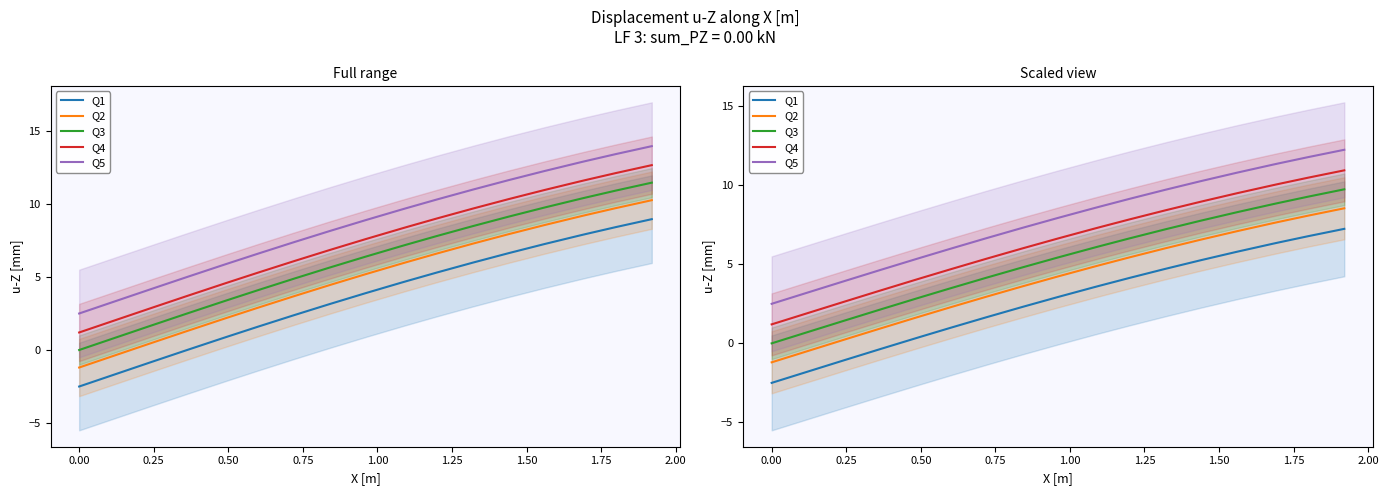

Is the value of Q1 at 13 greater than the value of Q5 at −0.25?

Yes